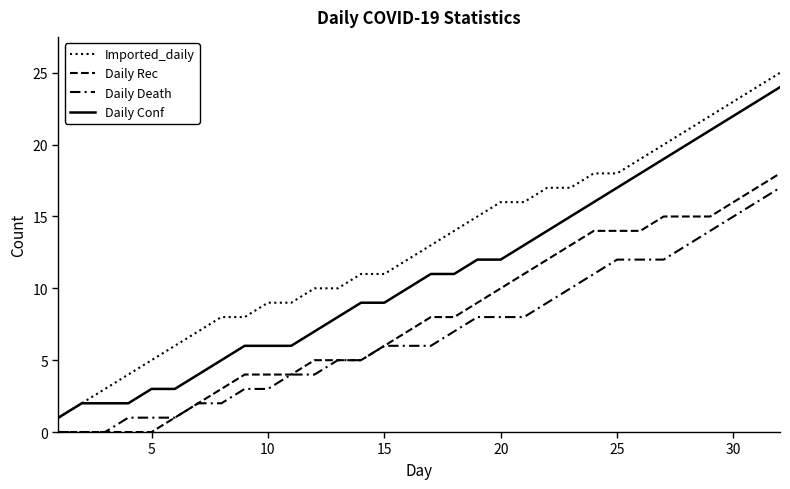

Rank the series by their average value, from highest to lowest.

Imported_daily, Daily Conf, Daily Rec, Daily Death